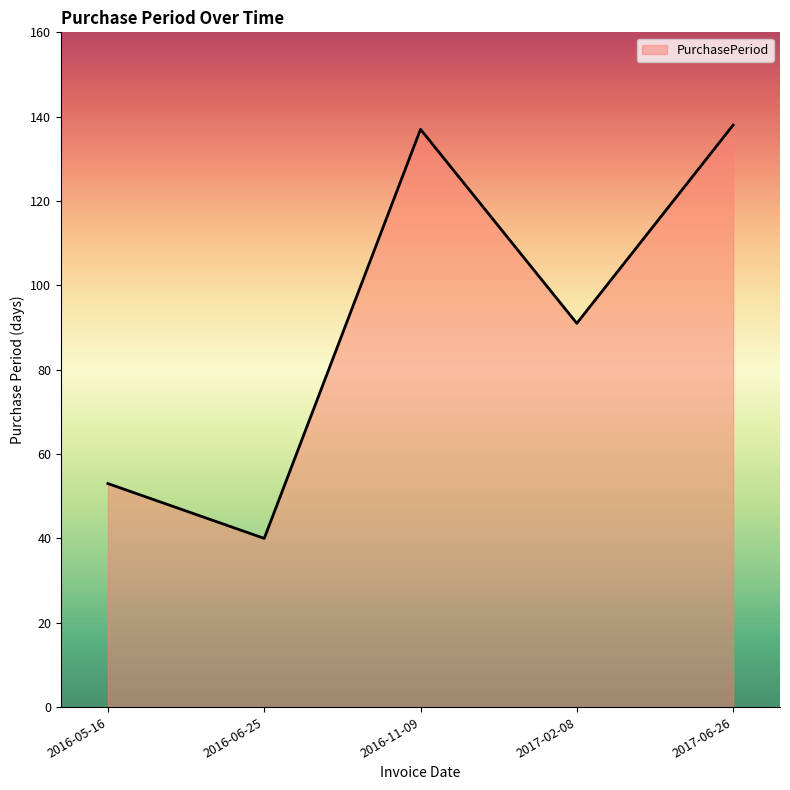

Between 2016-05-16 and 2016-11-09, which is larger?

2016-11-09